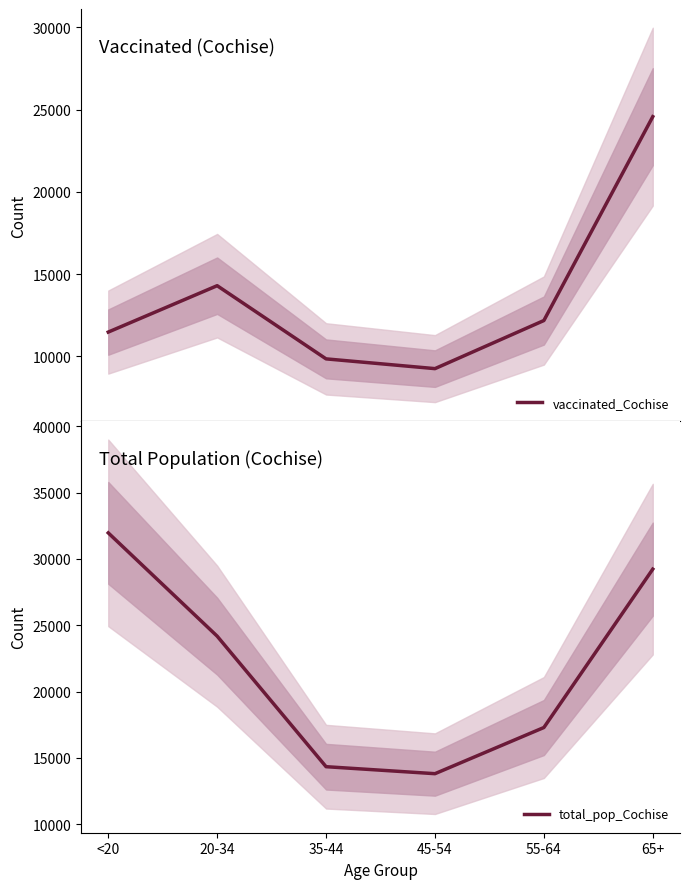

What is the label of the 5th point from the right?

20-34